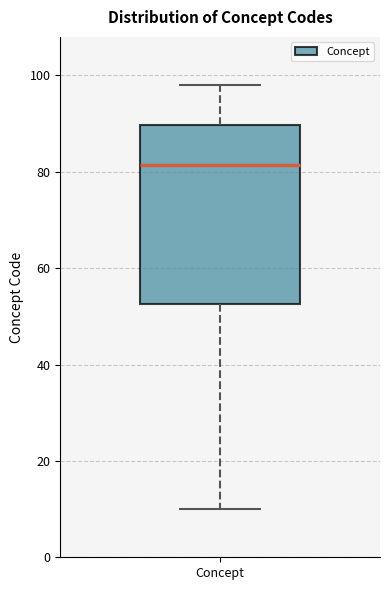

Where is the upper edge of the box for Concept on the y-axis? The values are not printed on the chart, so give them approximately, as read against the axis.

90